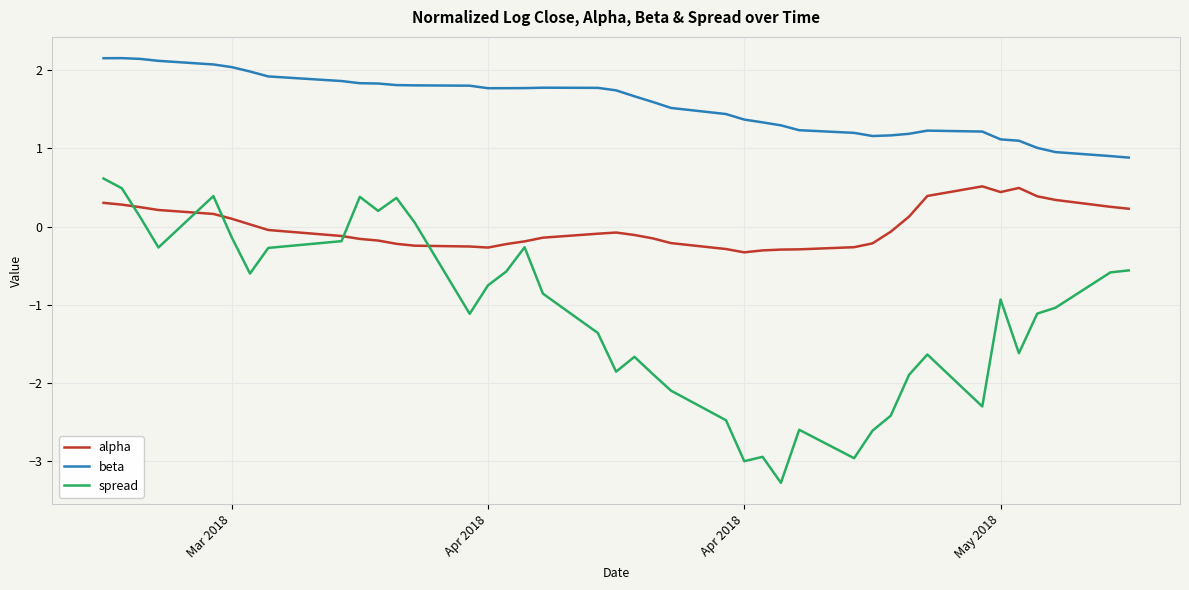

What is the difference between the maximum and minimum values in the spread series?

3.9